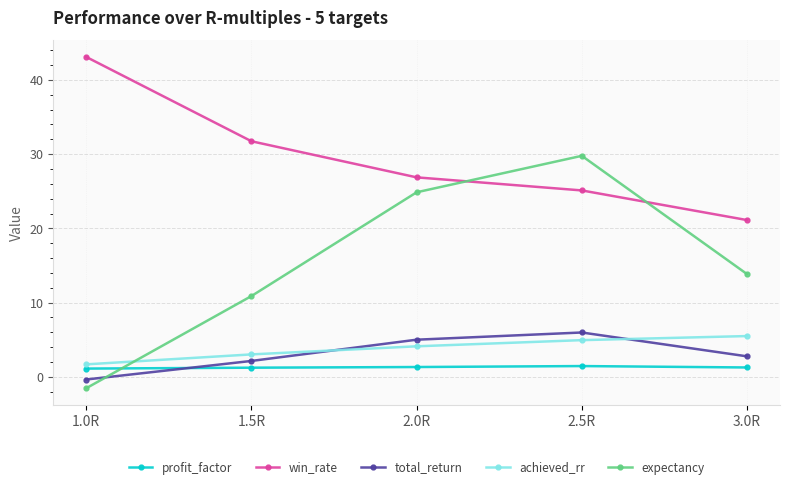

What is the sum of the achieved_rr values at 1.0R and 2.5R?

6.6